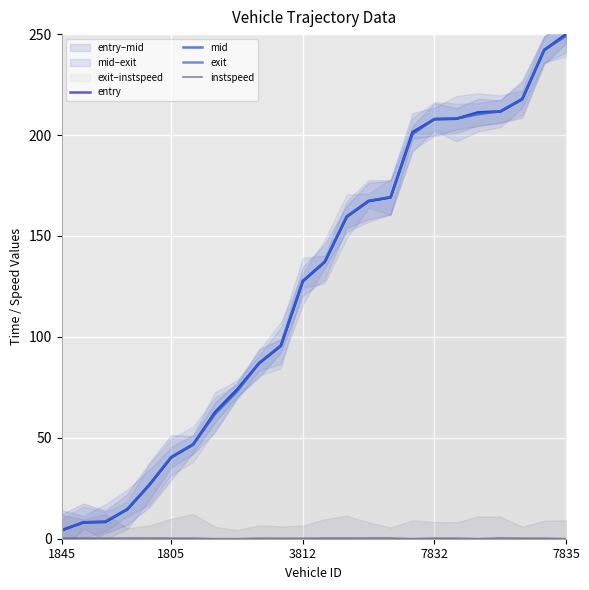

At which label does mid first exceed 137?

12